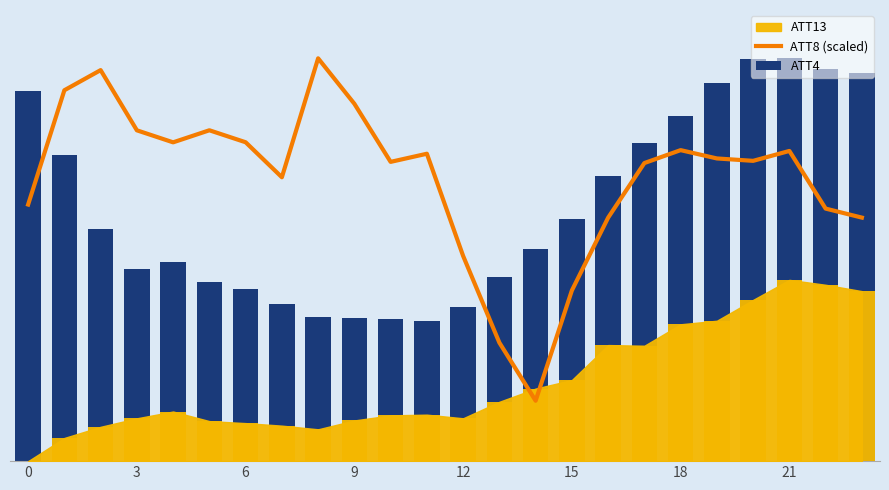

What is the value of the ATT4 bar at the 18th from the left?

29500.0